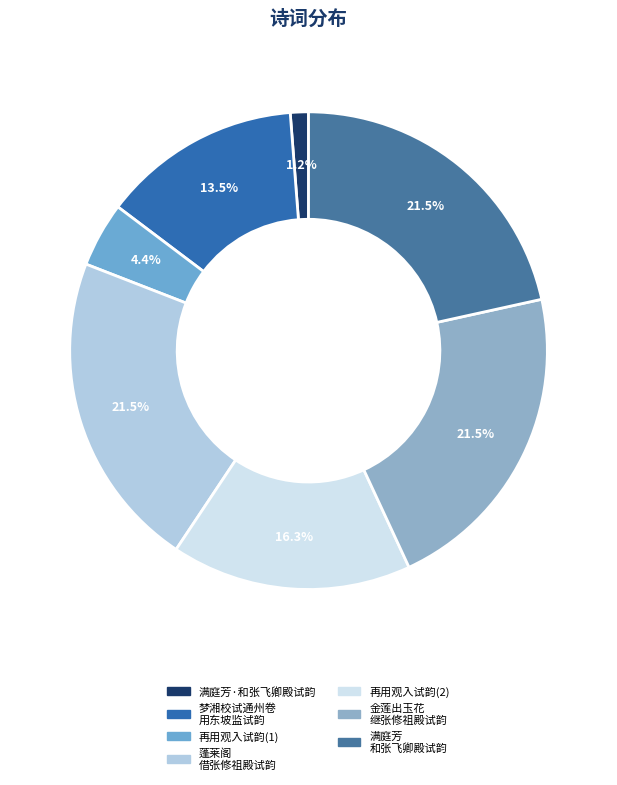

How many segments does this pie chart have?

7